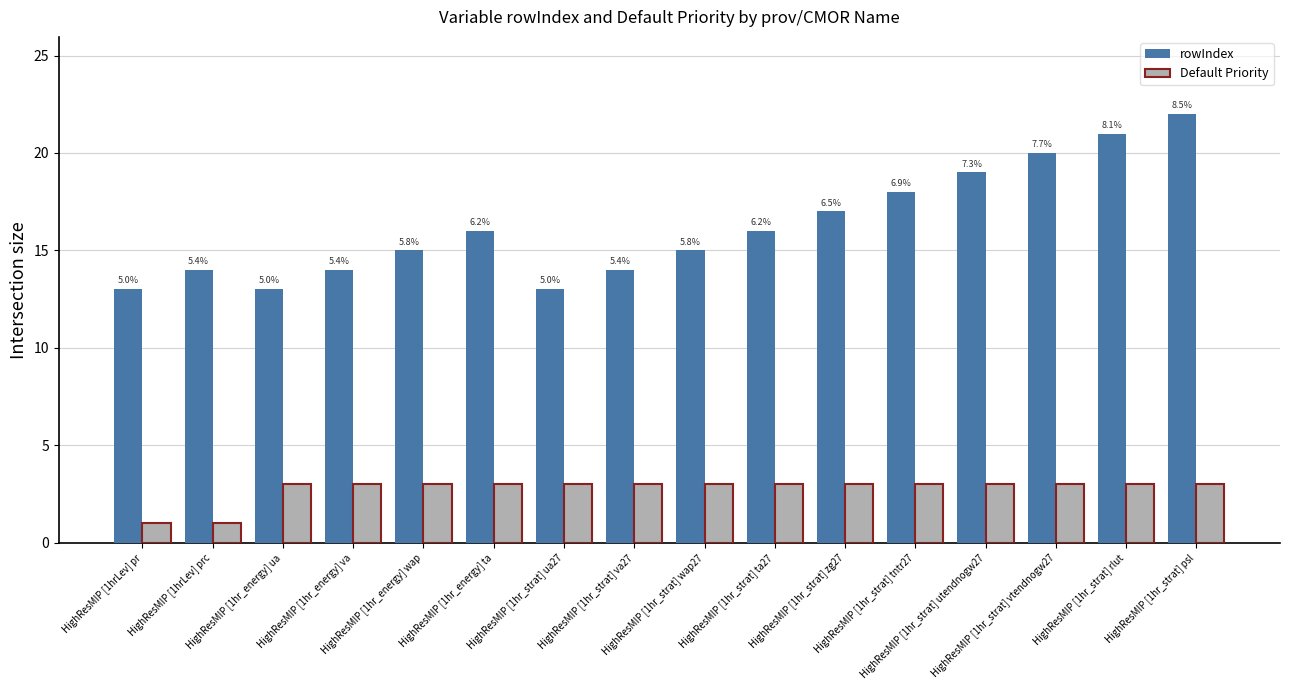

What are all the series names shown in the legend?

rowIndex, Default Priority